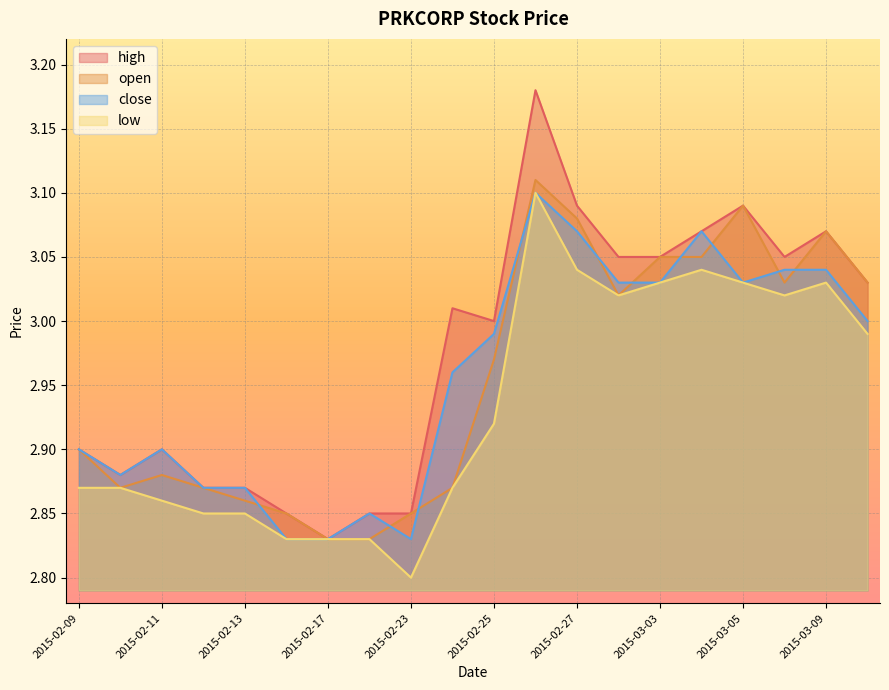

Where do close and open first cross each other?

2015-02-13 and 2015-02-16